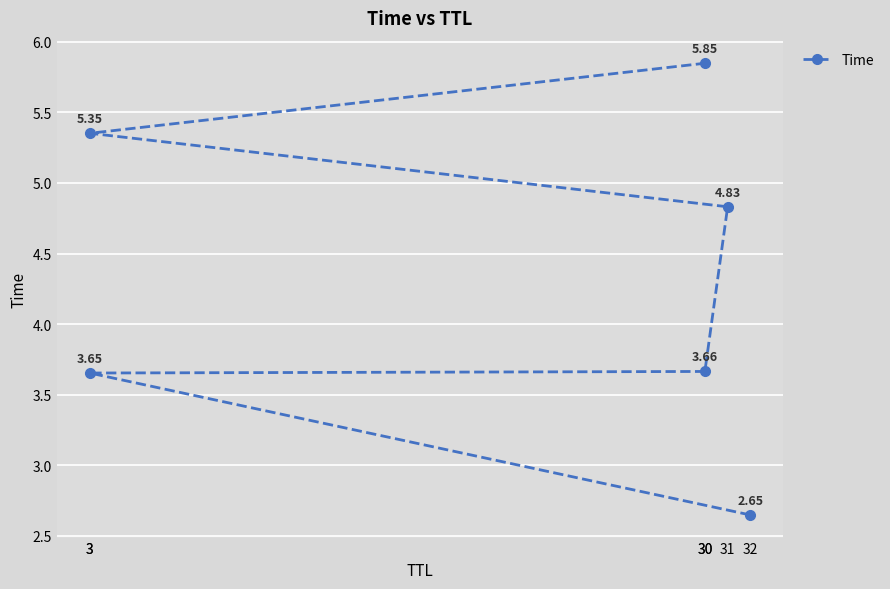

Is it true that the value at 30 is 5.0?

False